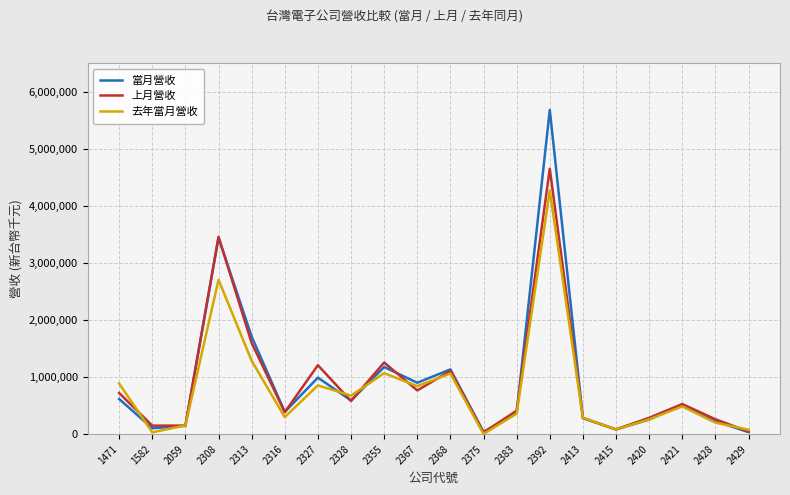

What is the sum of the 去年當月營收 values at 2059 and 2415?

235575